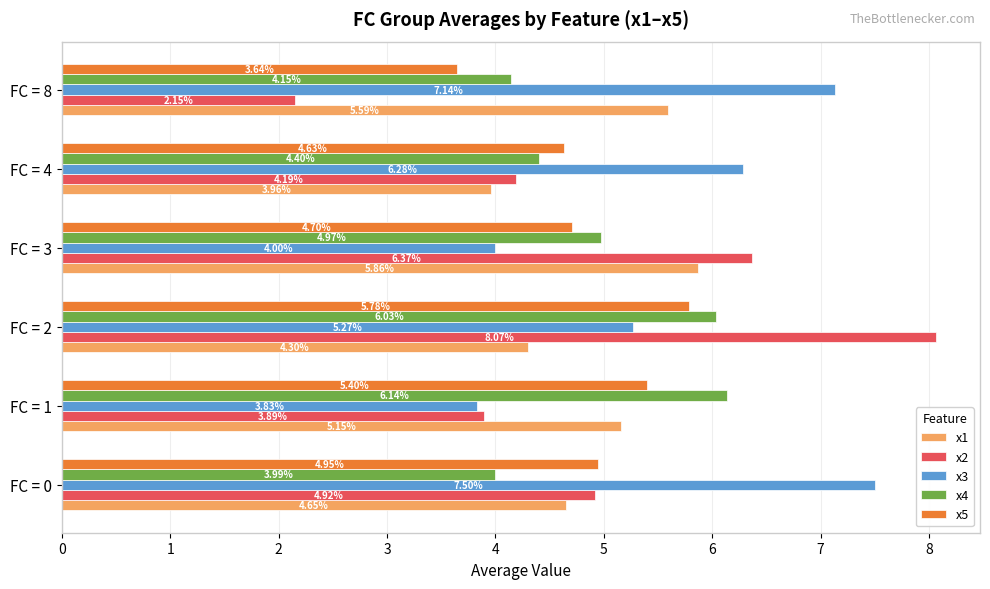

What is the average value of the x3 series?

5.7